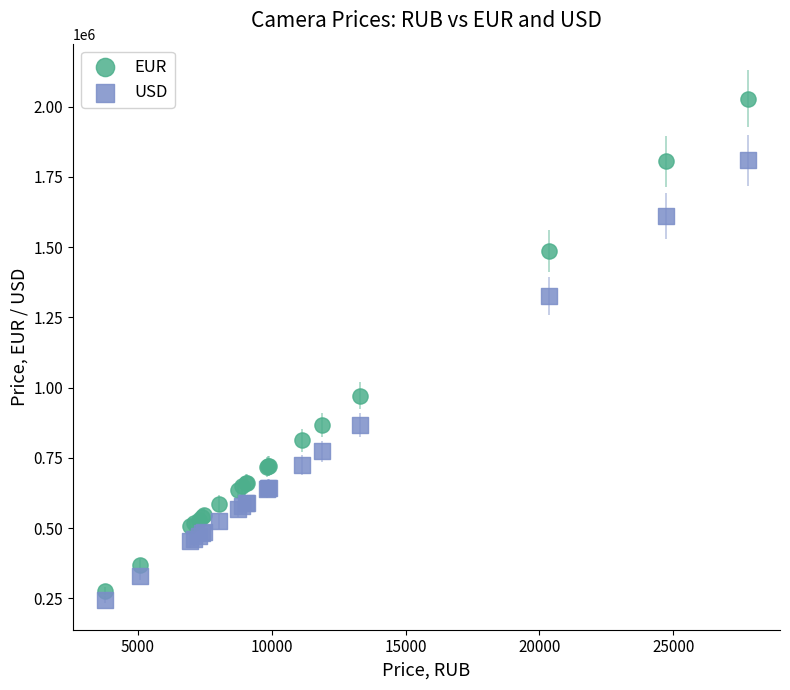

Which series contains the highest Y value?

EUR